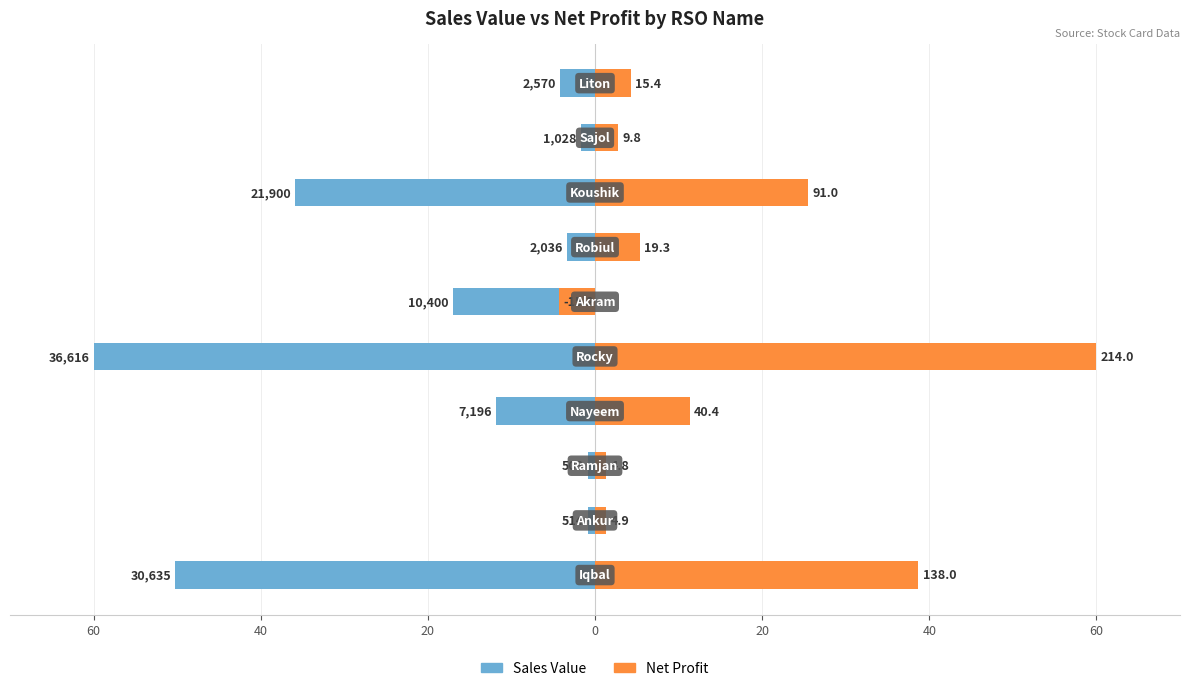

Is the value of Sales Value at 80 greater than the value of Net Profit at 60?

No